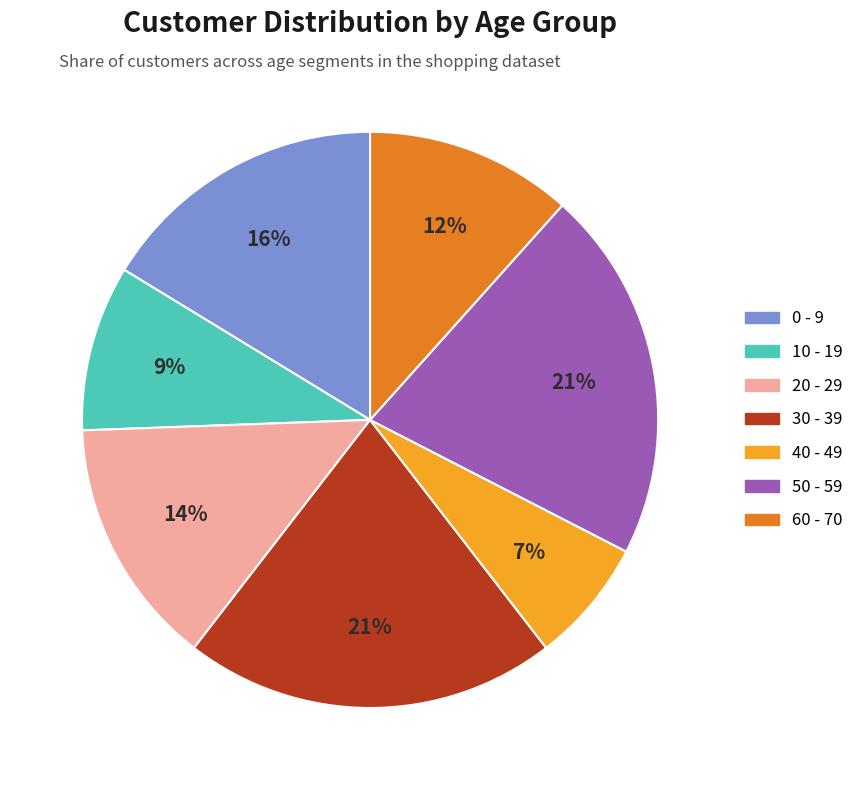

To the nearest percent, what percentage of the pie is 0 - 9?

16%